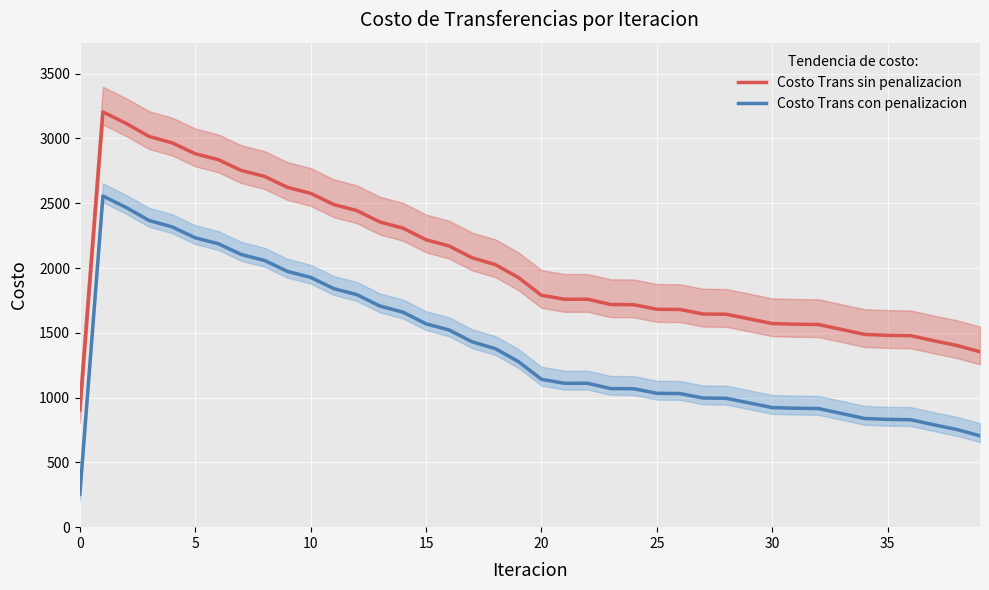

True or false: Costo Trans sin penalizacion and Costo Trans con penalizacion intersect in this chart.

False